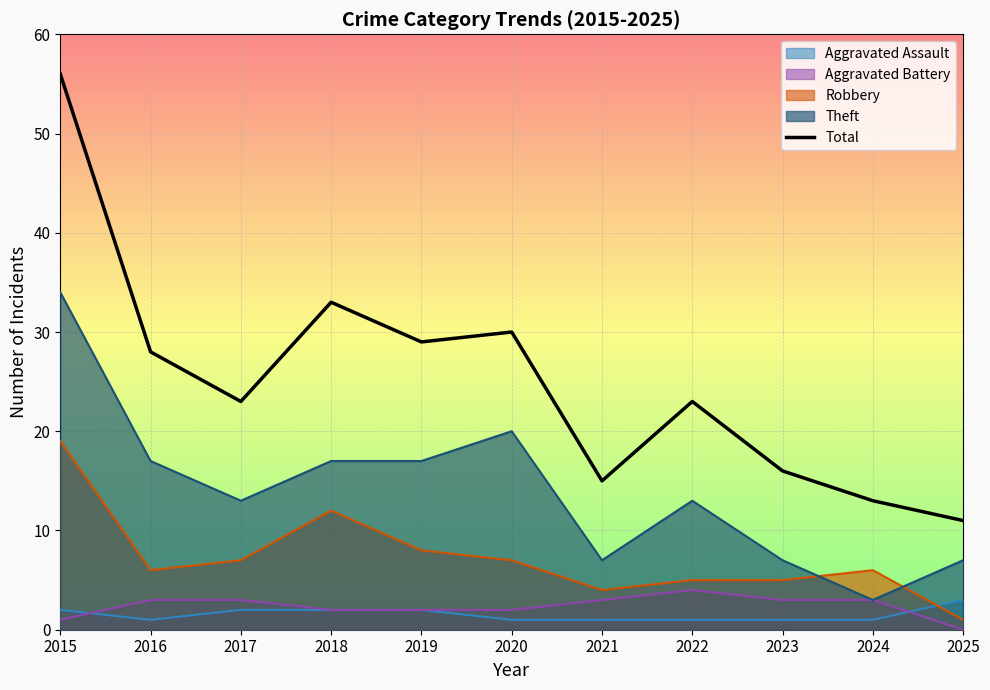

Is it true that the value at 2022 is 23?

True